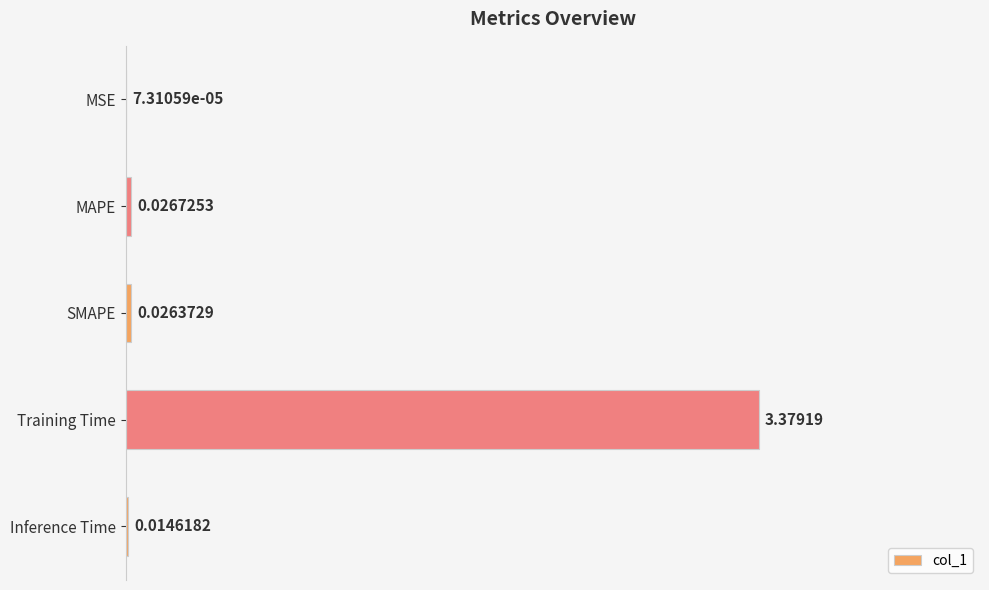

At which category does the chart reach its peak across all series?

Training Time